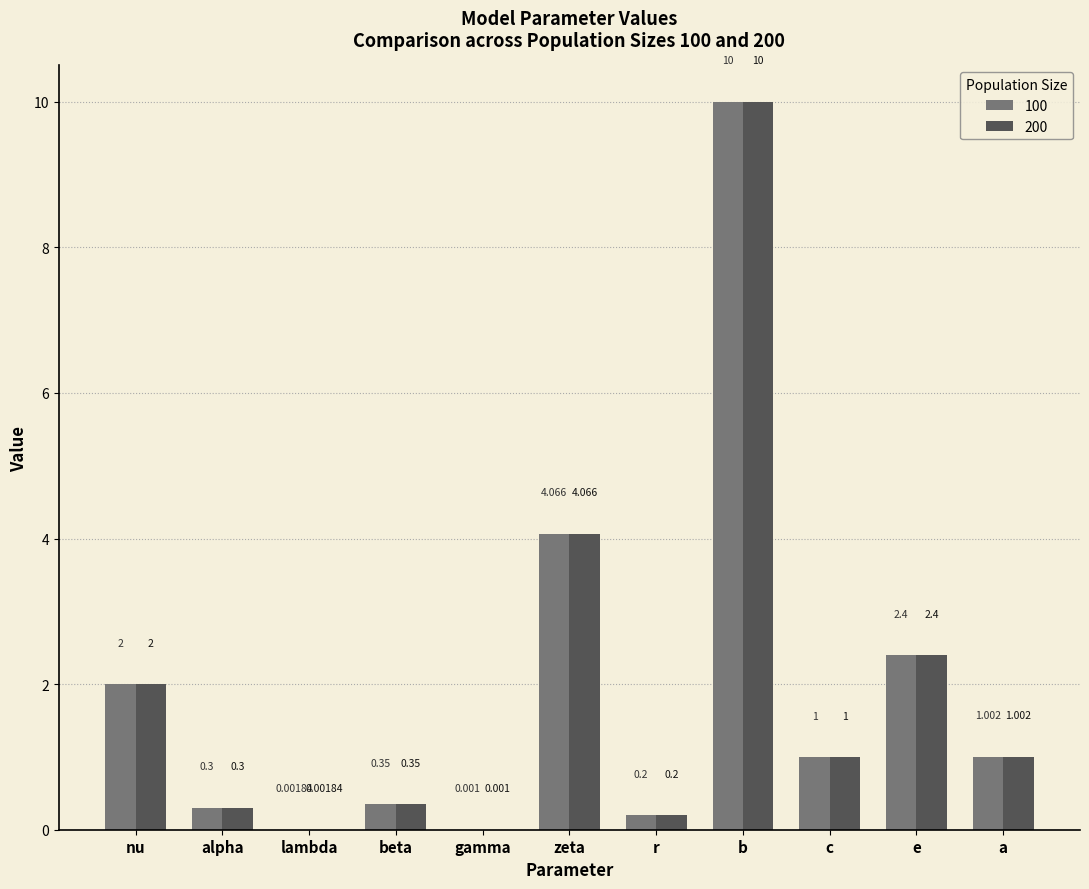

At which category is the sum across all series the highest?

b